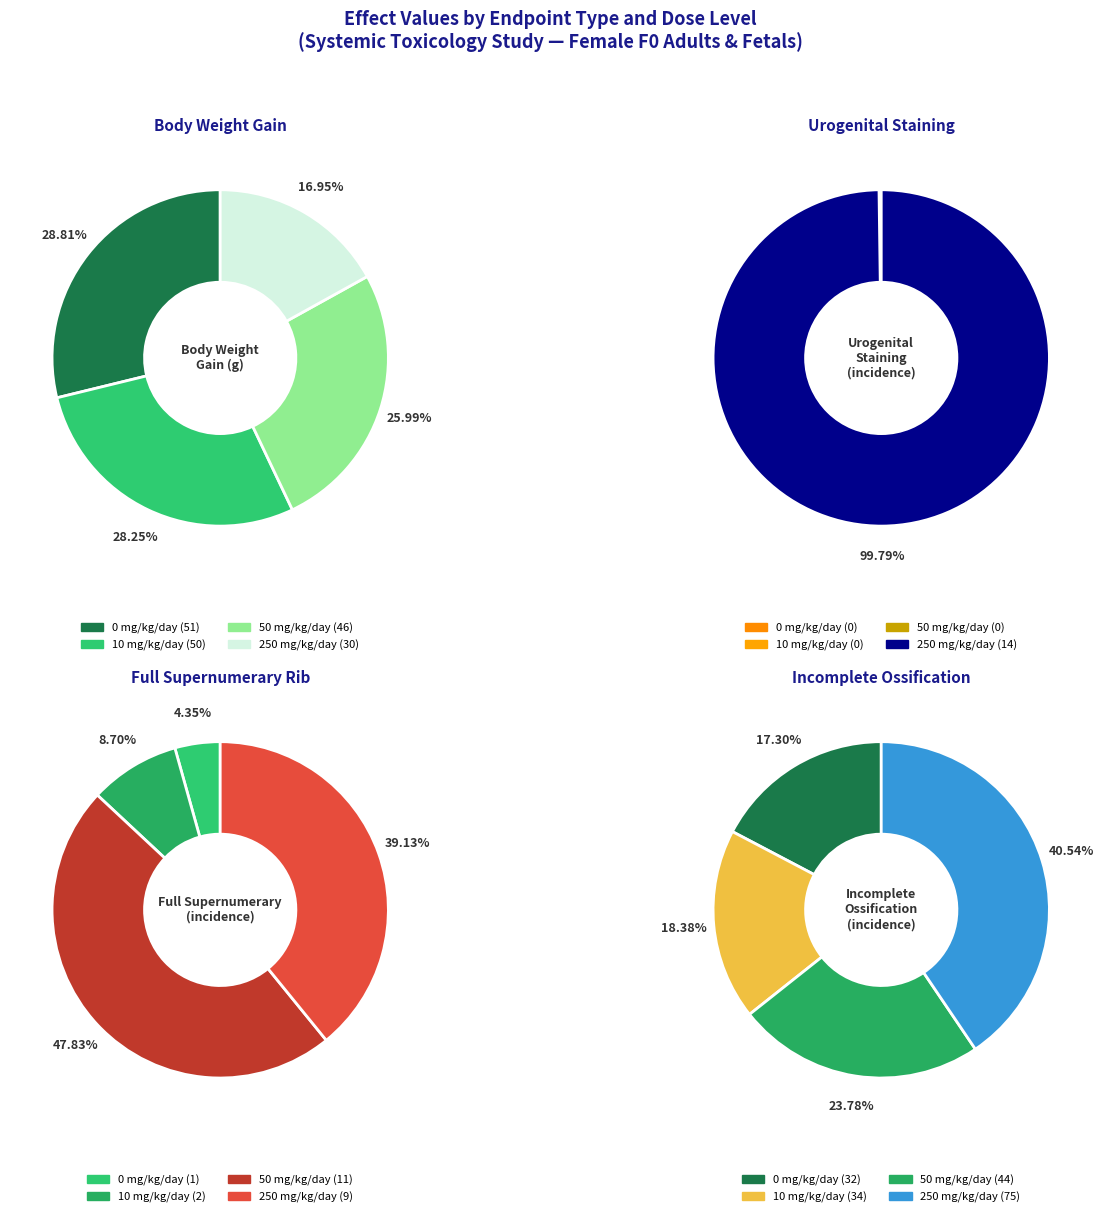

To the nearest percent, what portion does 0 mg/kg/day represent?

17%